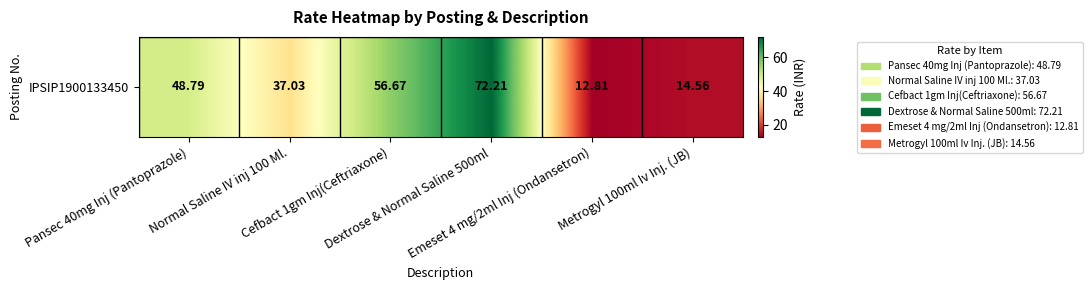

Reading right to left, transcribe all the data shown in this chart.

14.6	12.8	72.2	56.7	37.0	48.8